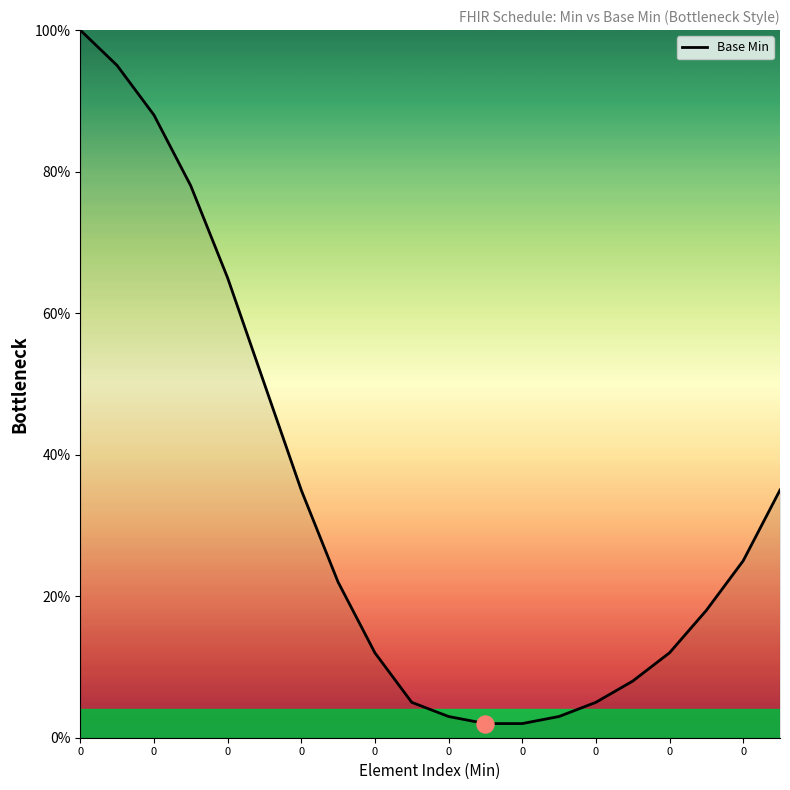

What is the maximum value shown in the chart?

100